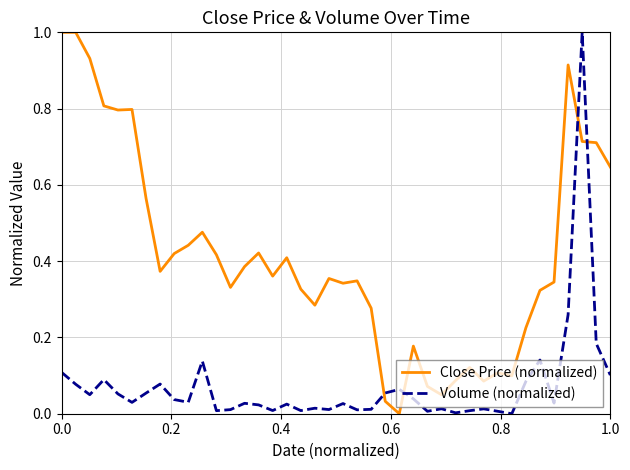

Rank the series by their average value, from highest to lowest.

Close Price (normalized), Volume (normalized)